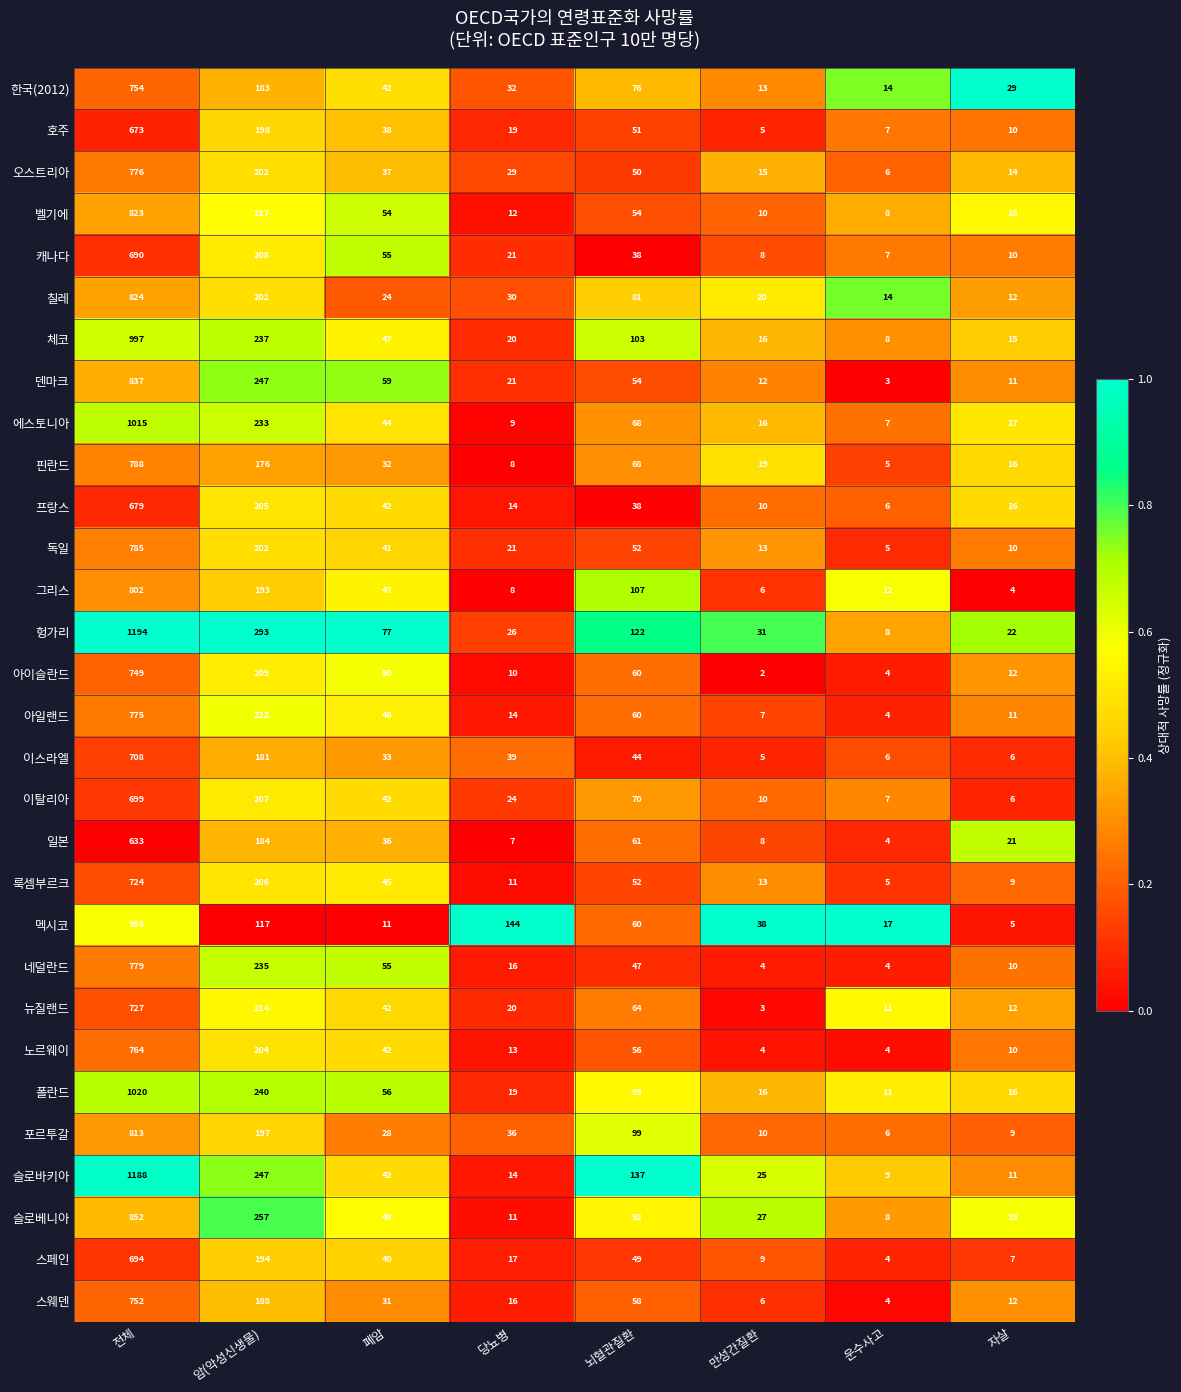

Which series has the largest range (max minus min)?

헝가리